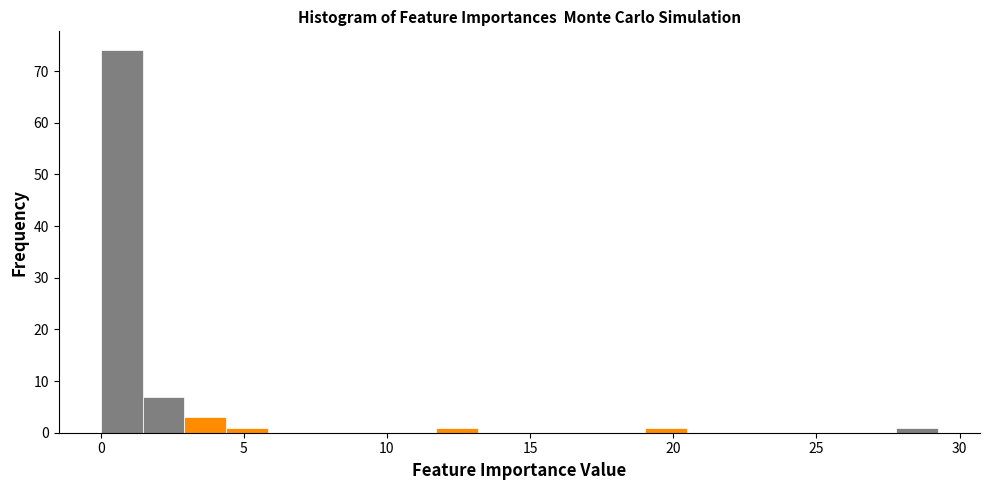

Read against the x-axis, roughly where is the centre of the tallest bar?

0.5